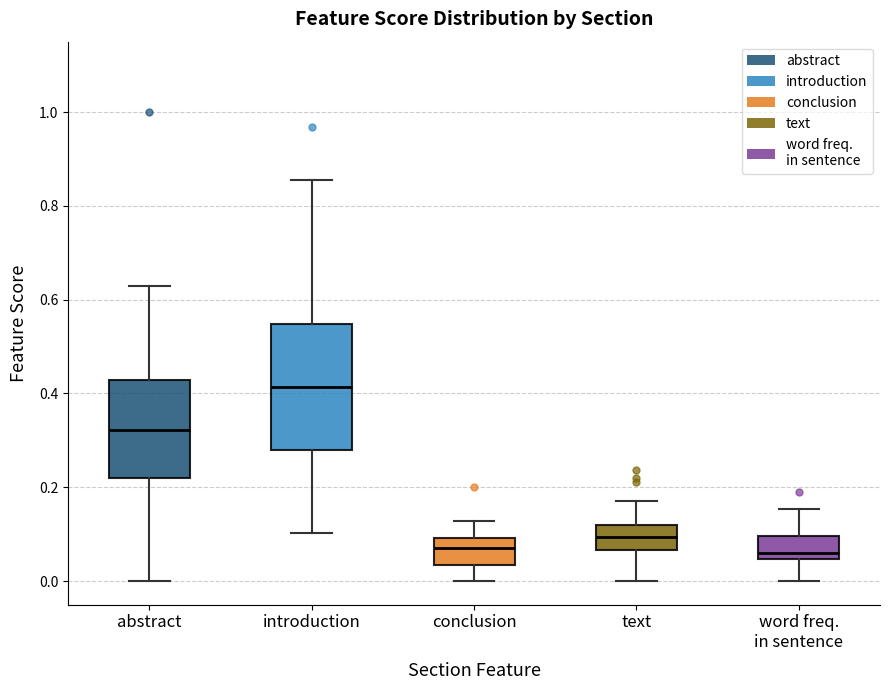

Where is the upper edge of the box for word freq. in sentence on the y-axis? The values are not printed on the chart, so give them approximately, as read against the axis.

0.10